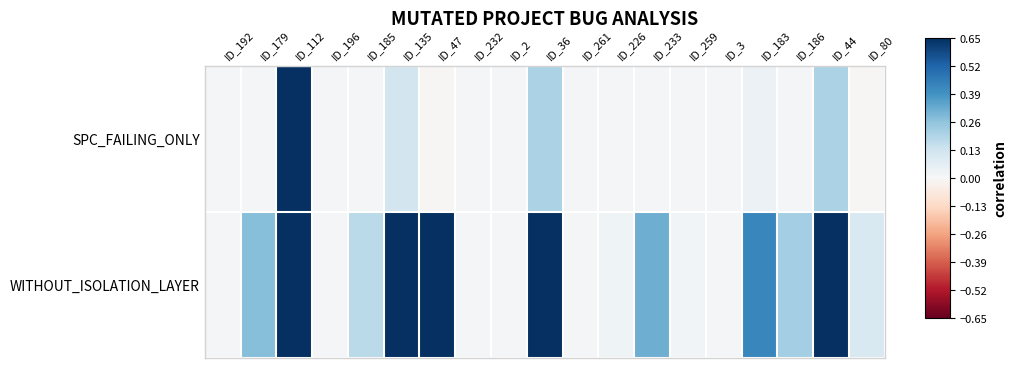

At which category is the sum across all series the highest?

ID_112